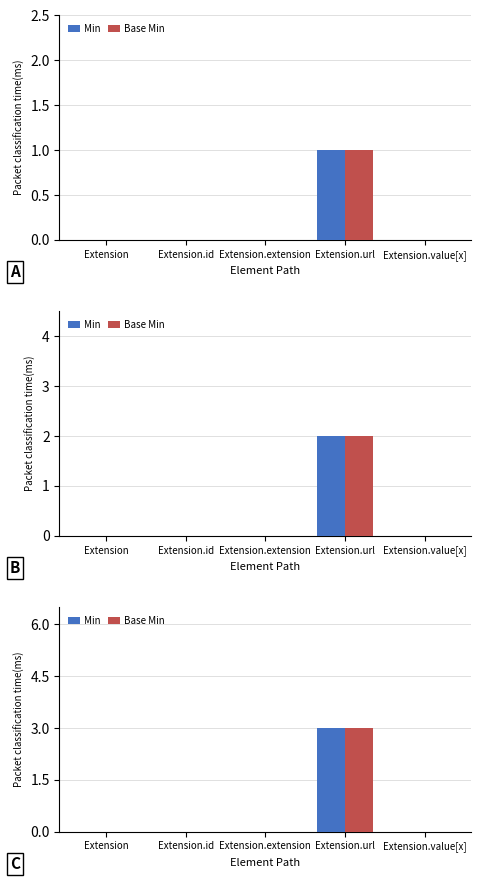

How many groups of bars are there?

5